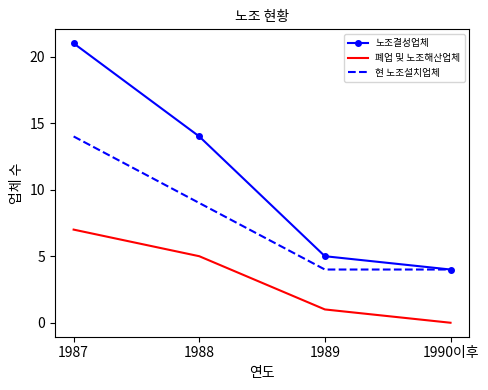

List the series in order of their overall mean, lowest first.

폐업 및 노조해산업체, 현 노조설치업체, 노조결성업체